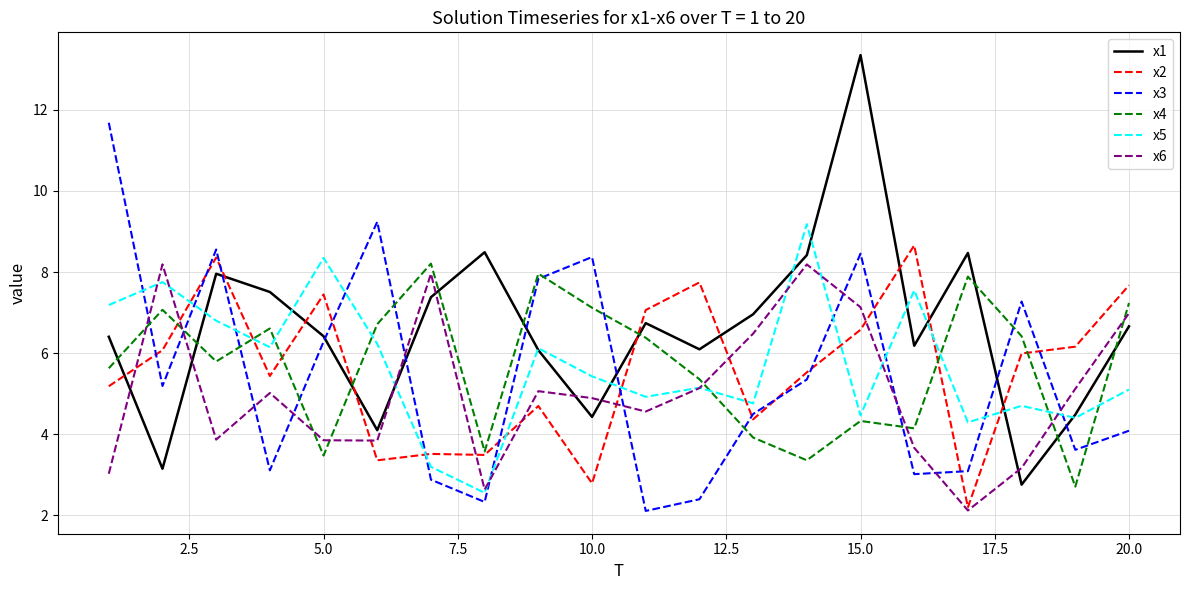

True or false: x2 has more than 0 interior local peaks.

True